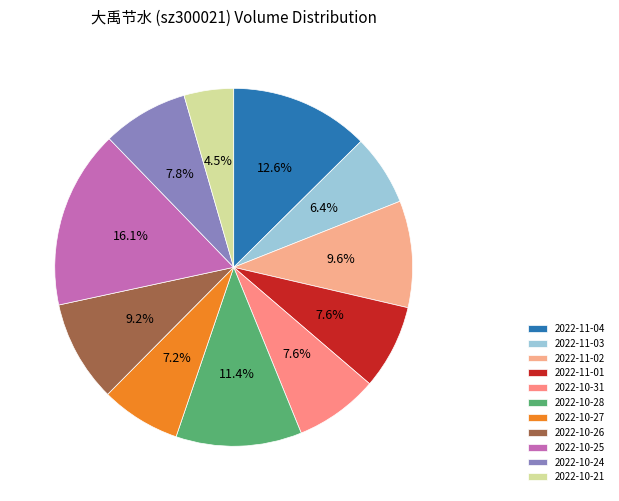

Count the number of slices in the pie.

11